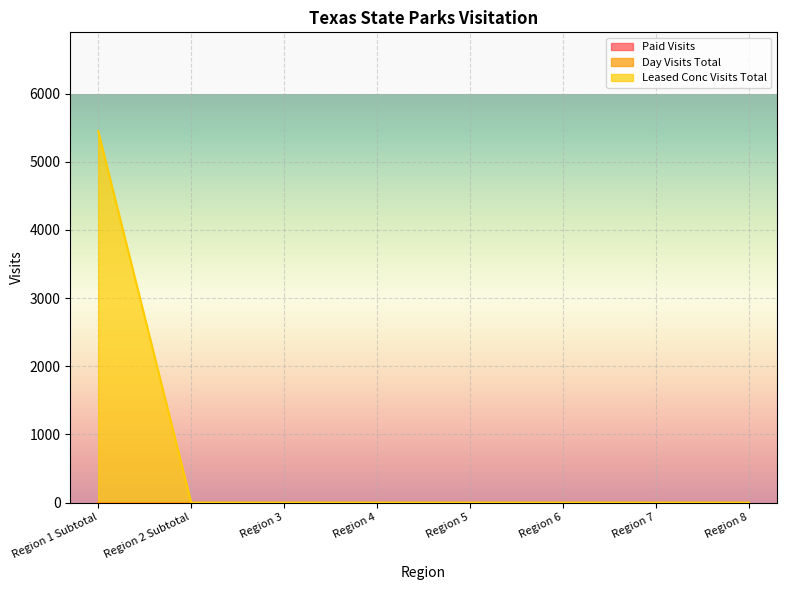

How many lines are shown in the chart?

3